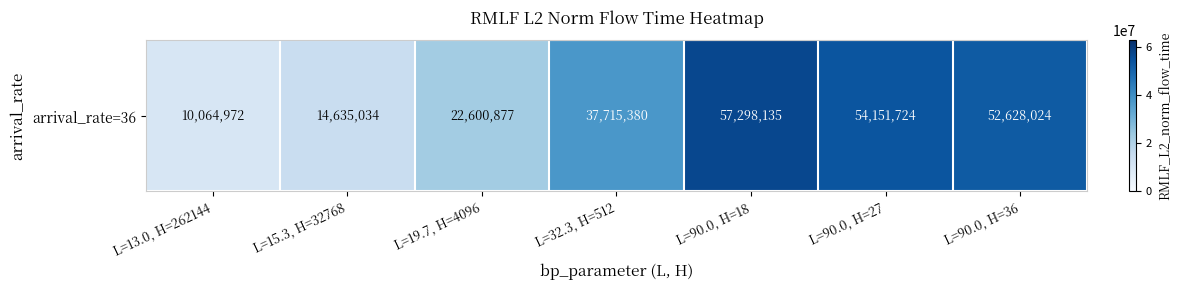

What is the sum of all values?

249094146.3